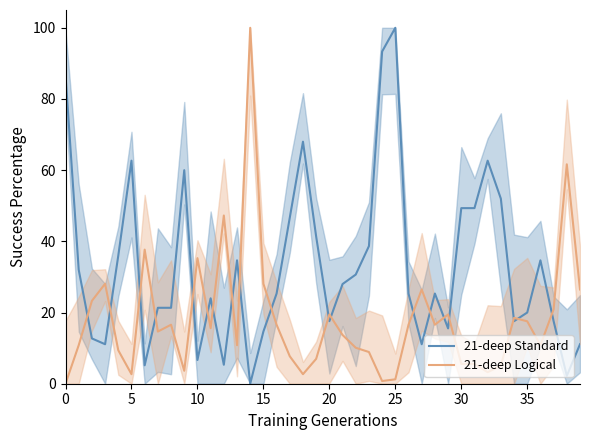

What is the difference between the maximum and minimum values in the 21-deep Standard series?

100.0